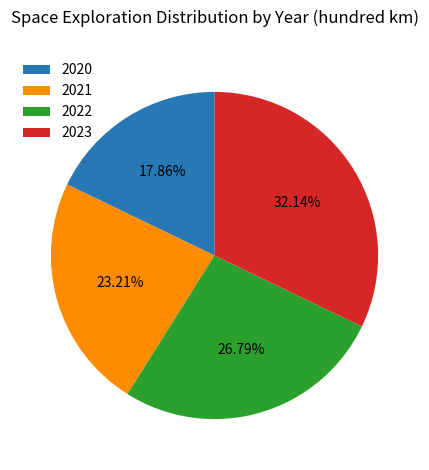

The 2020 slice represents 28% of the pie. True or false?

False